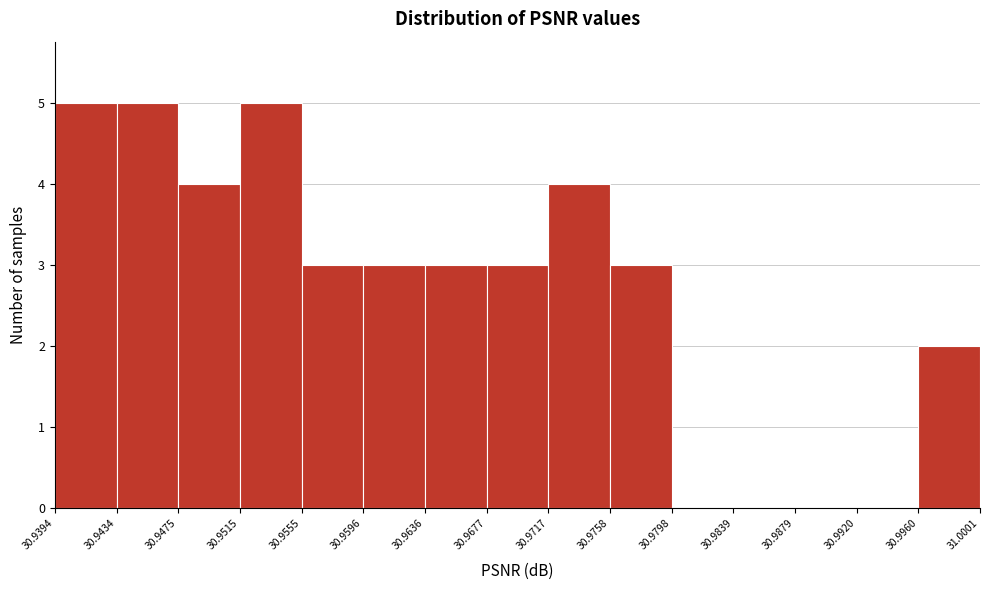

What is the height of the bar covering 30.9677 to 30.9717 on the x-axis? The values are not printed on the chart, so give them approximately, as read against the axis.

3